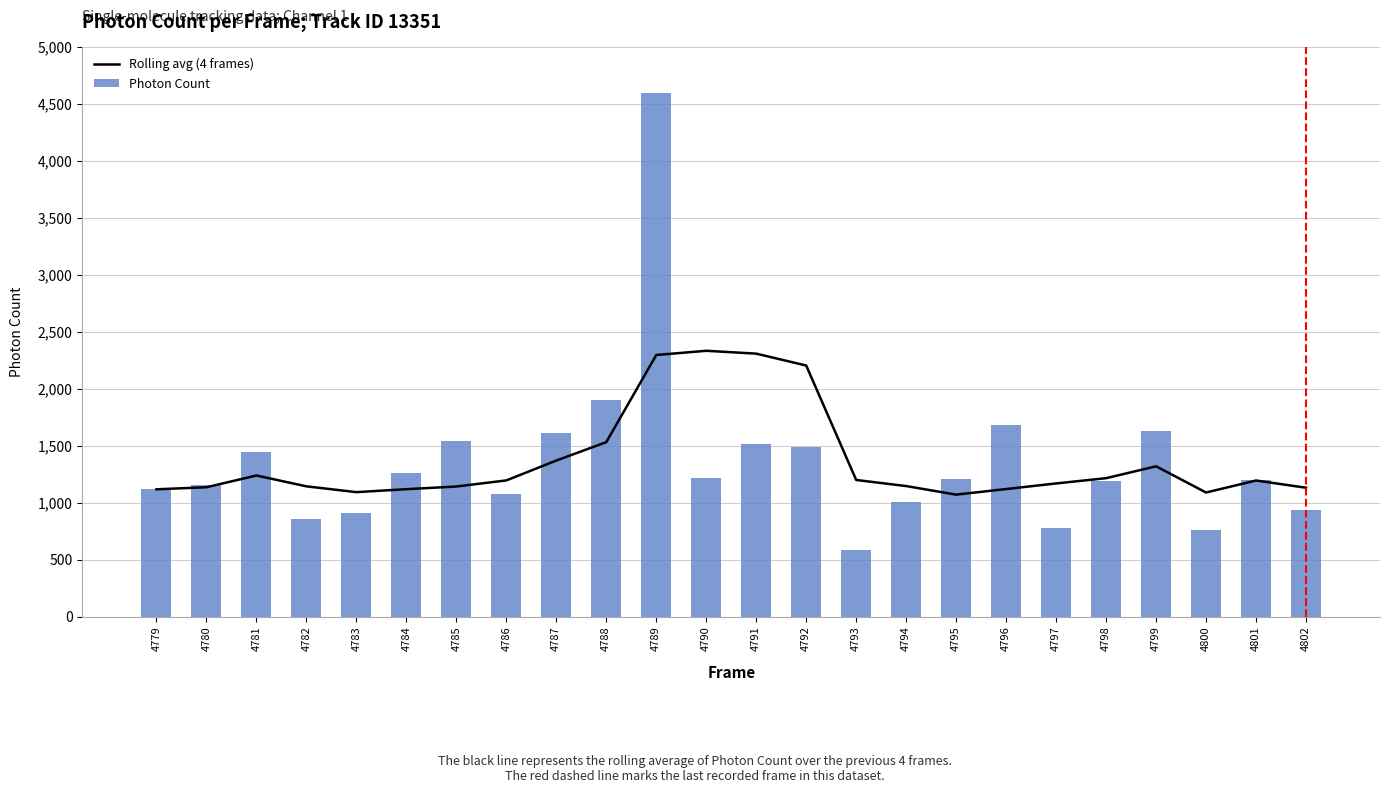

At which label is Photon Count closest to 2587?

4788